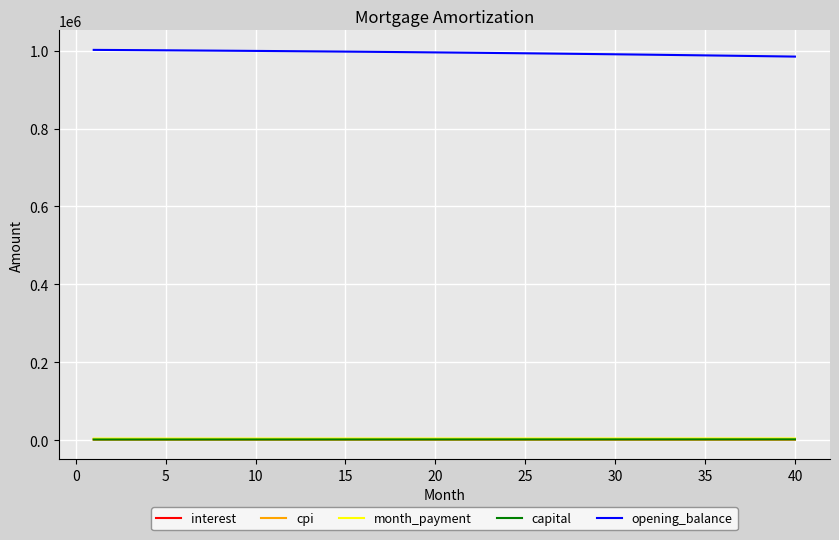

What is the greatest value displayed?

1001833.3